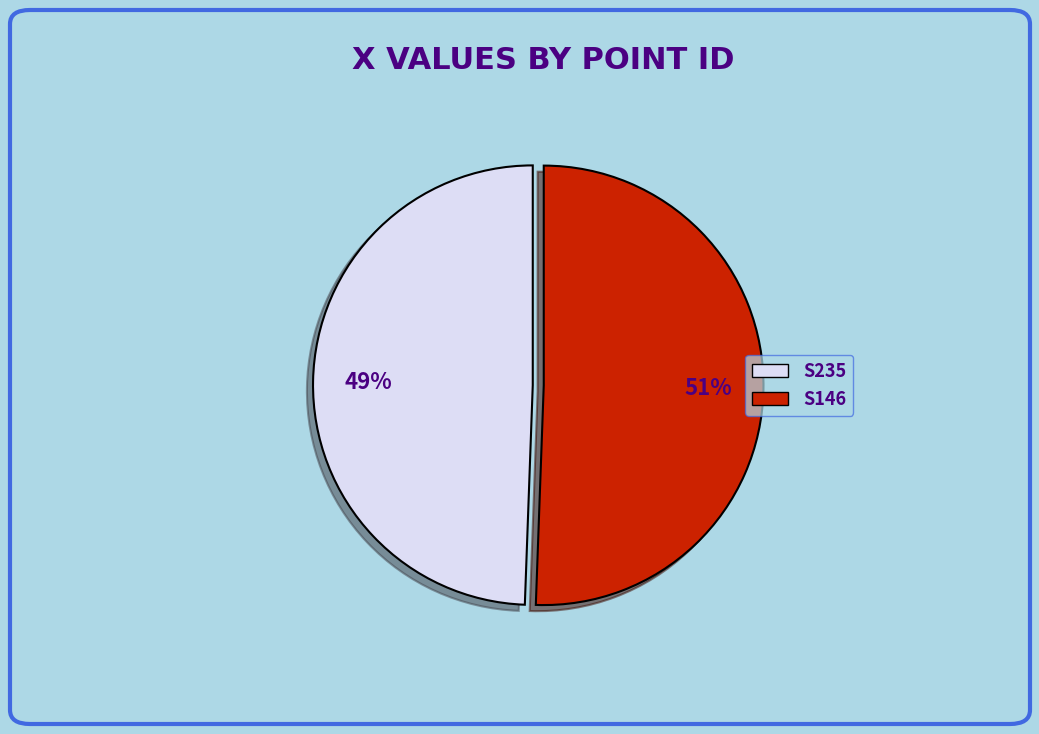

Is there any slice that represents more than half of the pie?

Yes